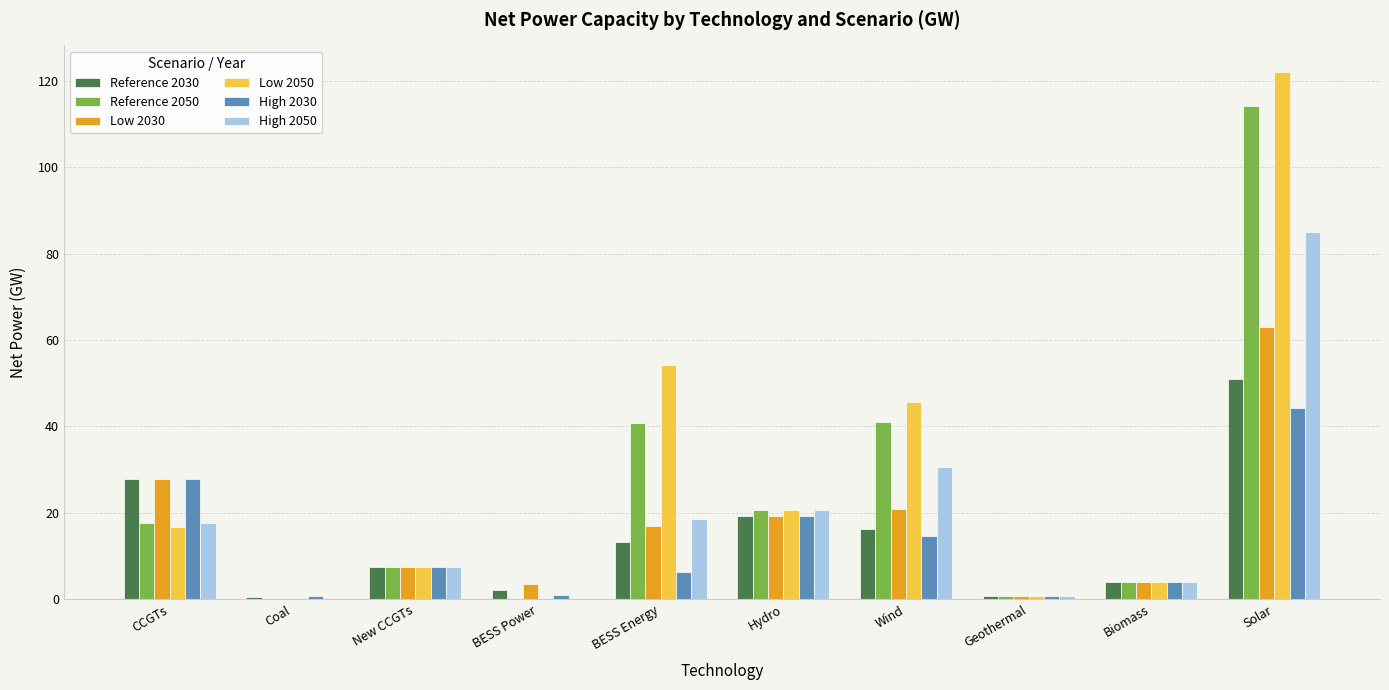

Is it true that High 2030 equals 27.0 at Hydro?

False